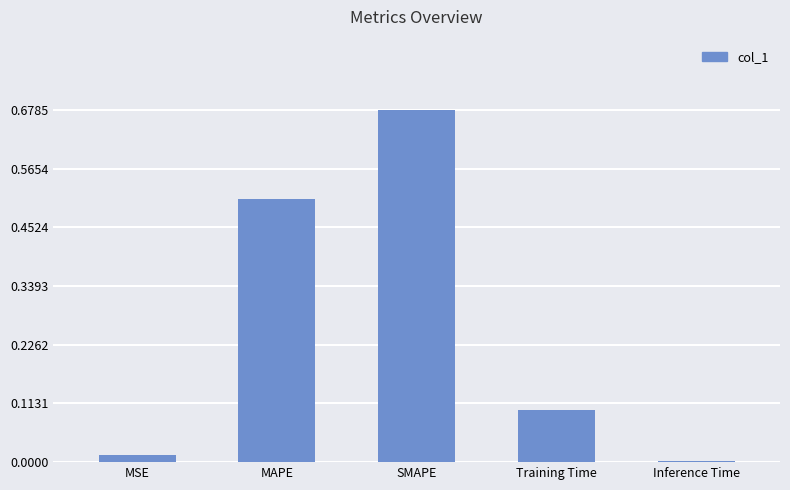

What is the change in value from SMAPE to Training Time?

-0.6